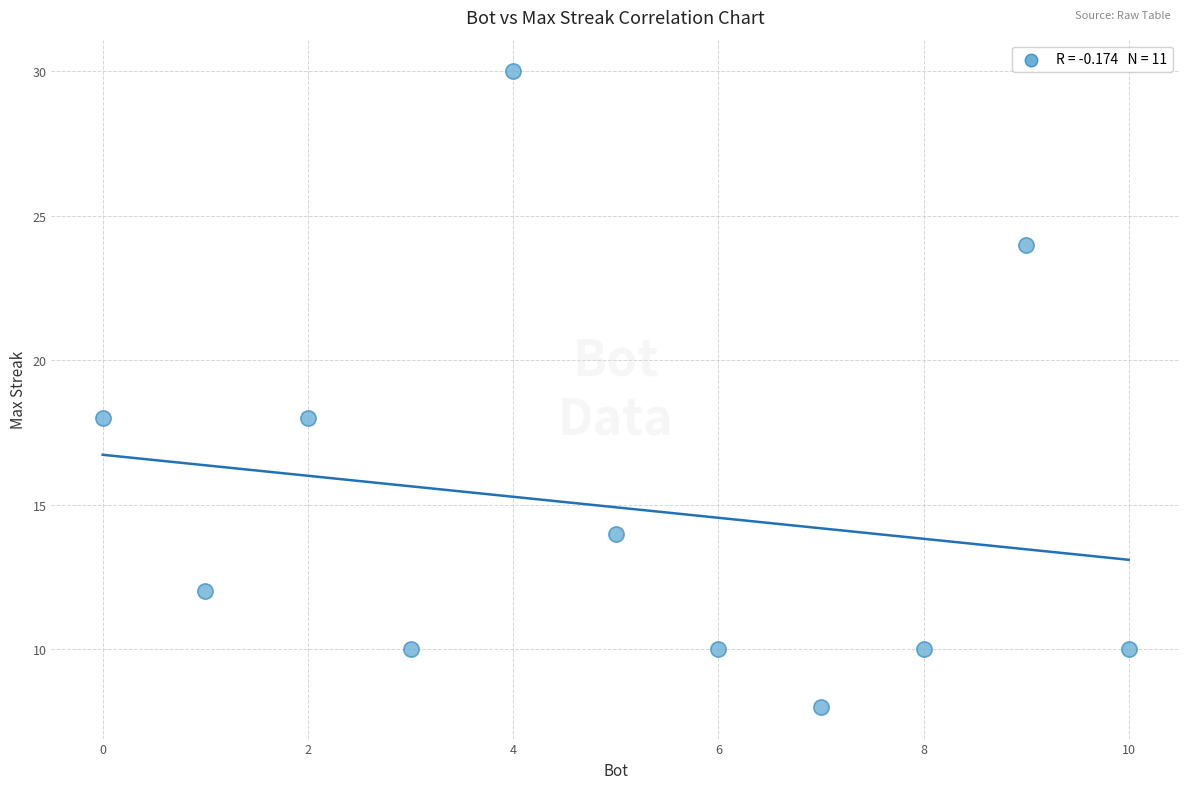

What is the range of Y values (max minus min)?

22